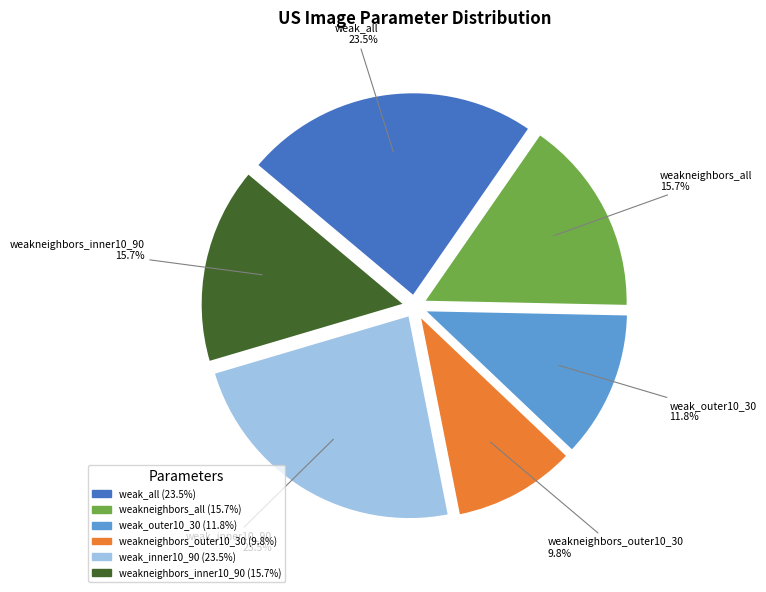

Is there any slice that represents more than half of the pie?

No